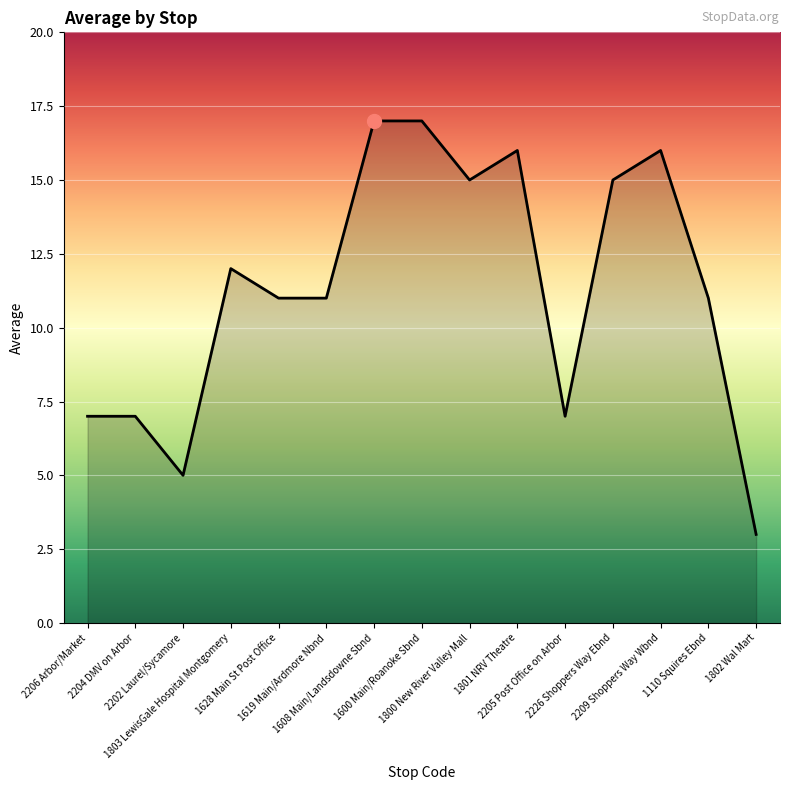

Is it true that the value at 1803 LewisGale Hospital Montgomery is 21?

False